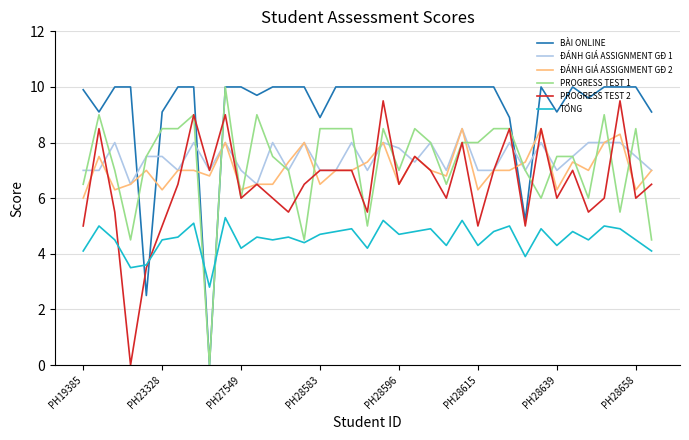

What is the highest value of the ĐÁNH GIÁ ASSIGNMENT GĐ 1 series?

8.5